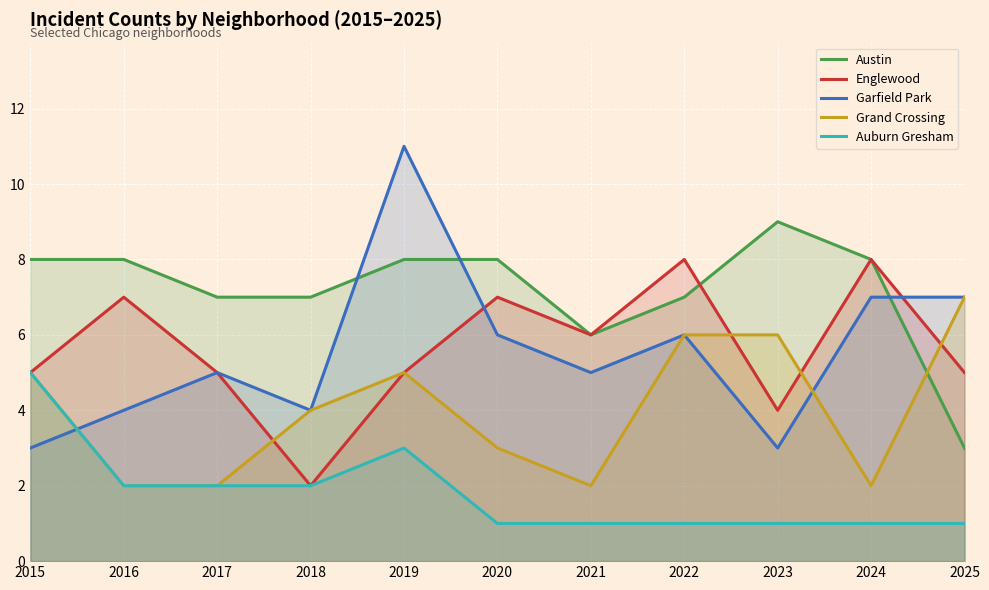

How many intersections are there between Grand Crossing and Austin?

1